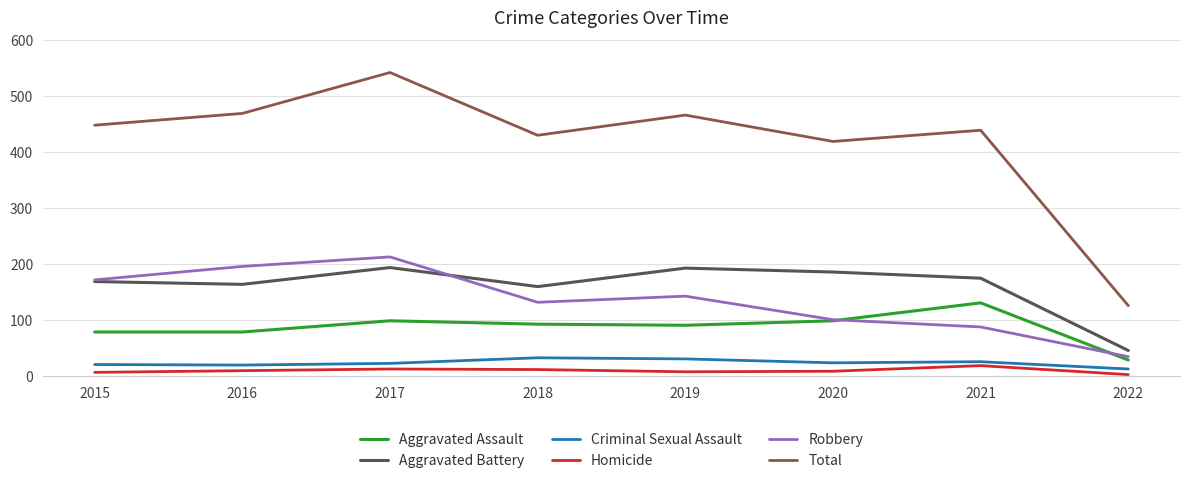

What is the spread (max minus min) of values at 2021?

420